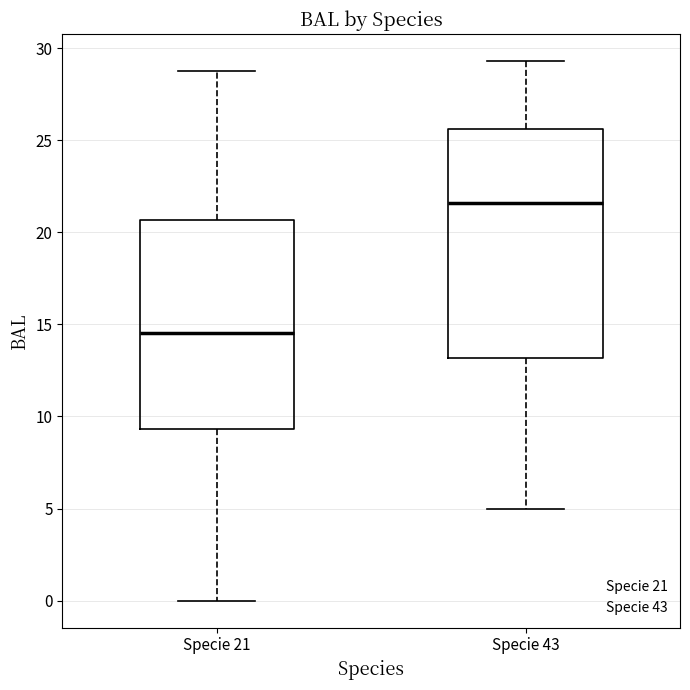

Reading left to right, transcribe this box plot: for each box, give where its median line is, the range the box spans, and where its two whiskers end, as read against the y-axis. The values are not printed on the chart, so give them approximately, as read against the axis.

Specie 21: median 14.5, box 9.5 to 20.5, whiskers 0.0 to 29.0
Specie 43: median 21.5, box 13.0 to 25.5, whiskers 5.0 to 29.5